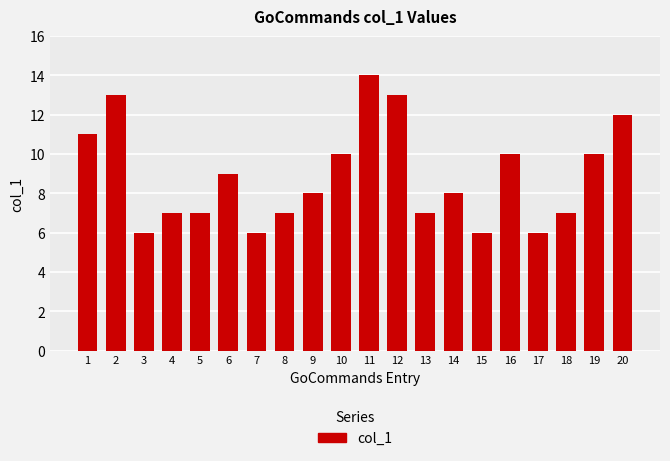

True or false: the data shows 6 at 3.

True